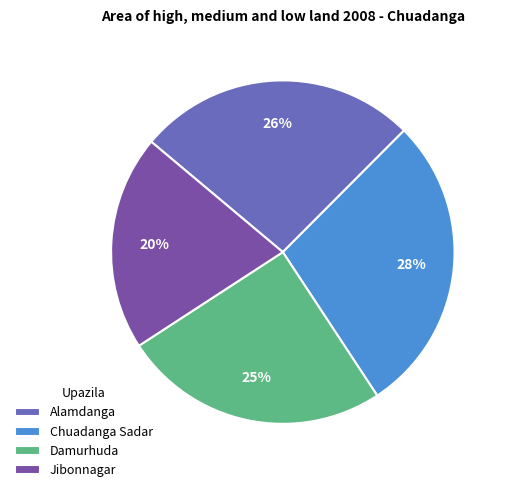

Rank the categories by value from lowest to highest.

Jibonnagar, Damurhuda, Alamdanga, Chuadanga Sadar